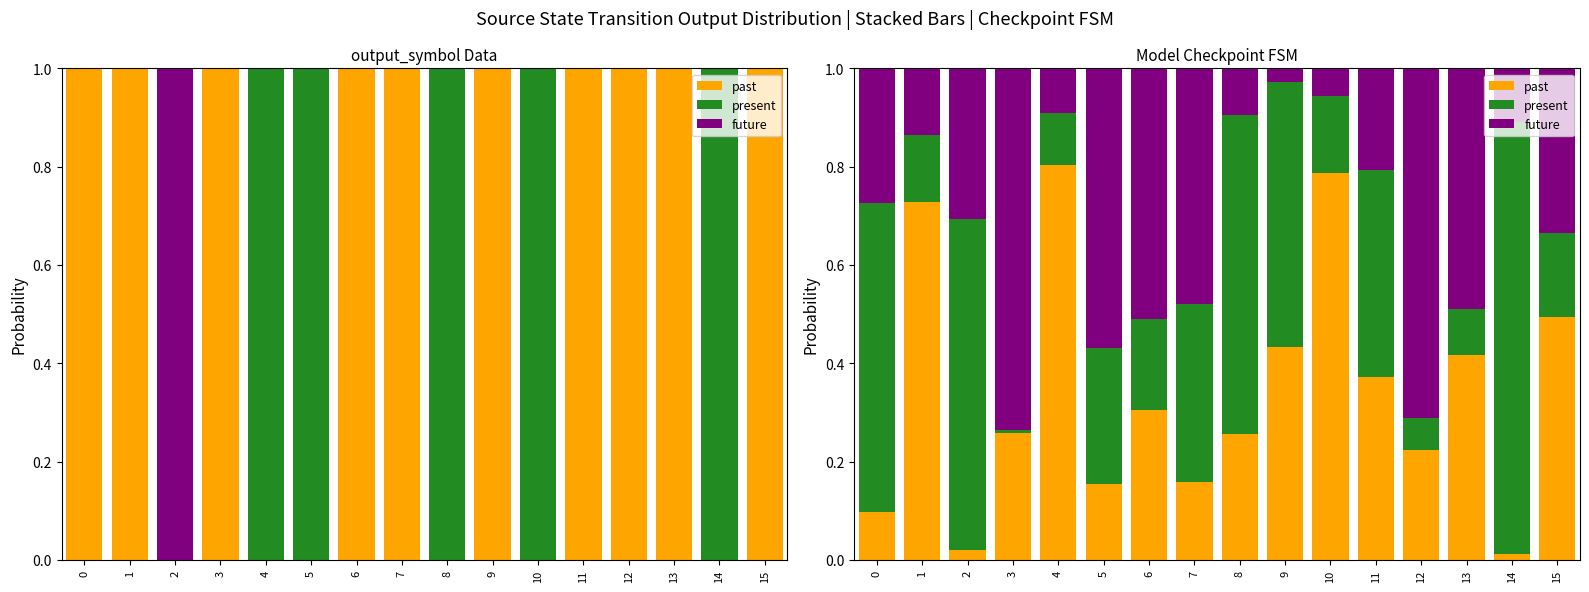

Which series has the largest total across all categories?

past